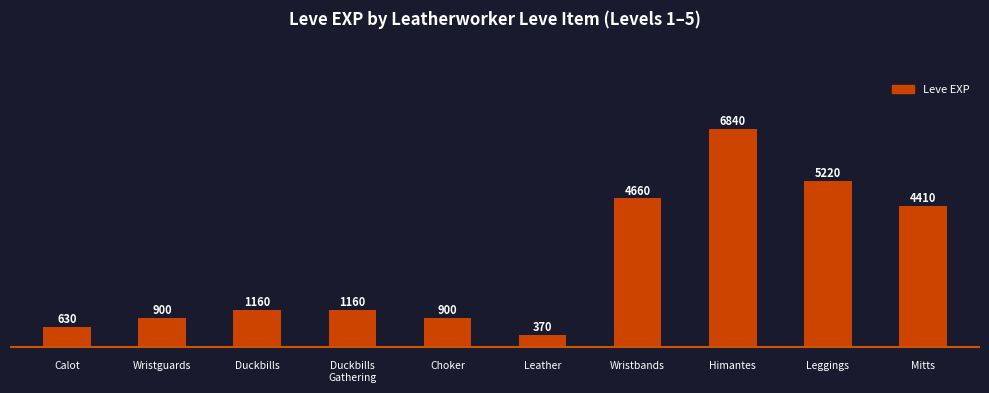

What is the maximum value shown in the chart?

6840